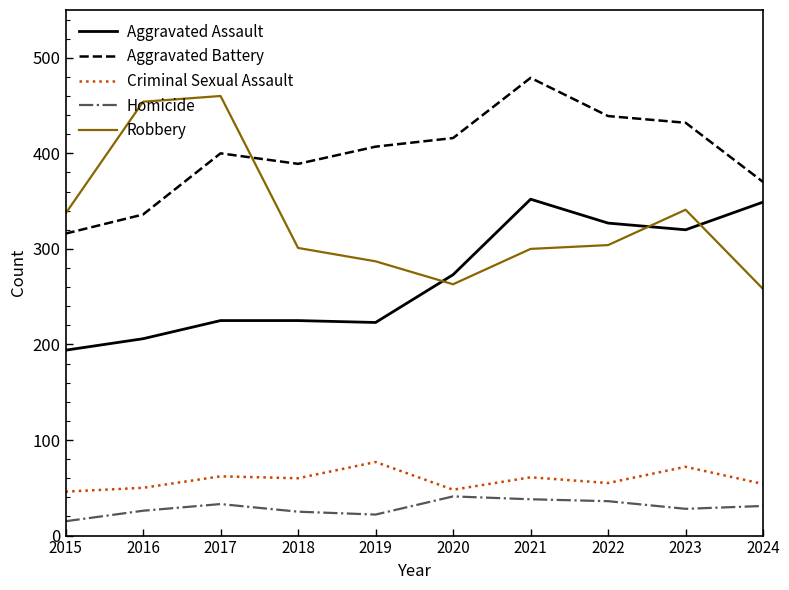

True or false: Homicide and Criminal Sexual Assault cross at least once.

False